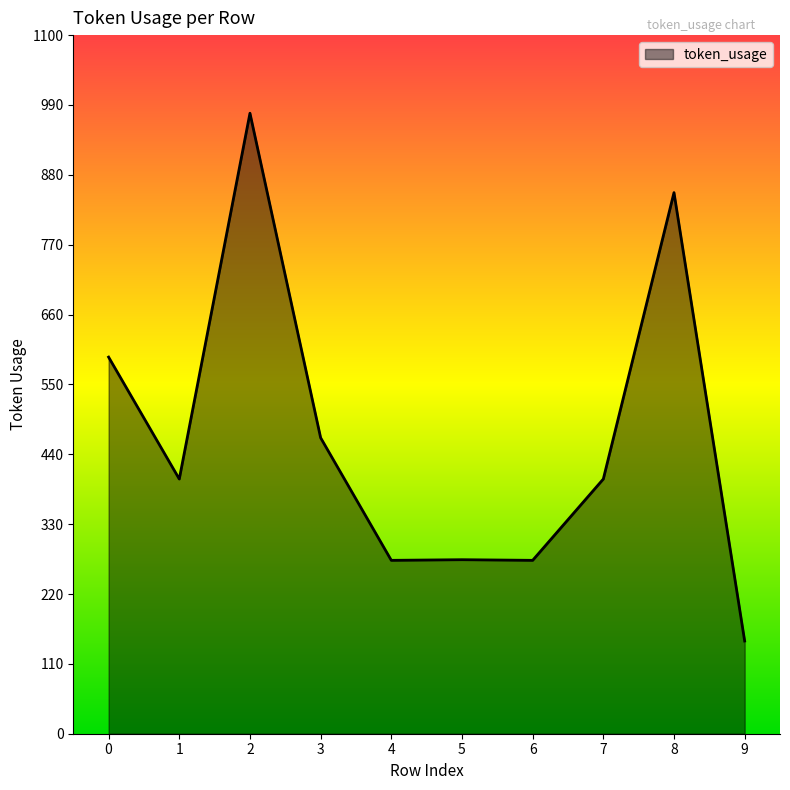

What is the difference between the second highest and minimum values?

706